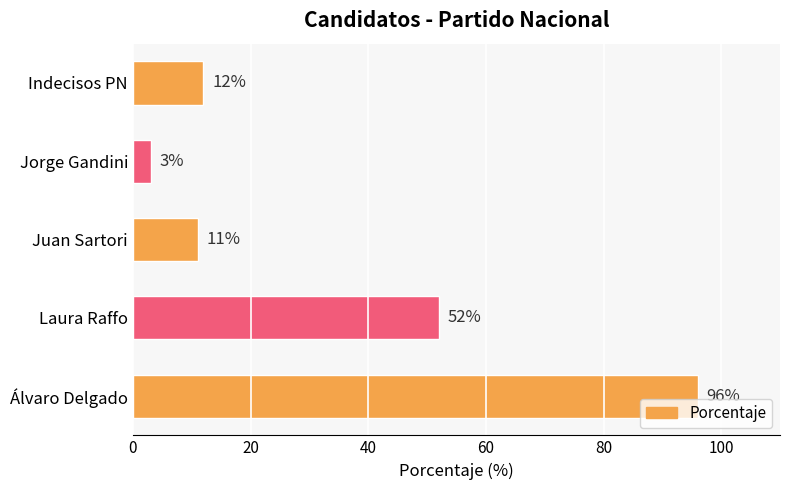

What is the approximate value at Álvaro Delgado?

96